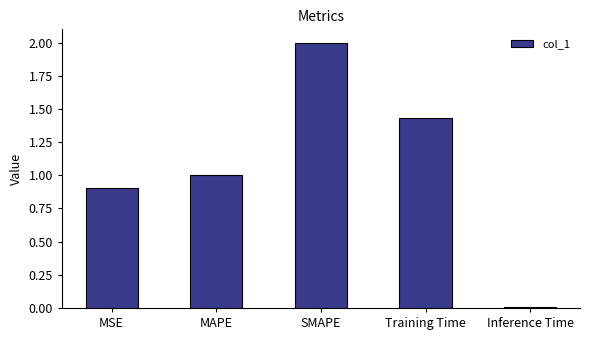

Between MSE and MAPE, which is larger?

MAPE